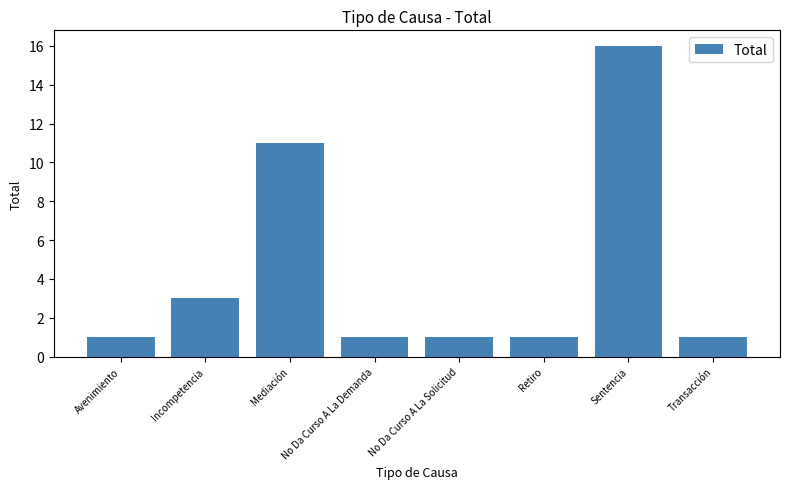

True or false: the data shows 1 at Avenimiento.

True